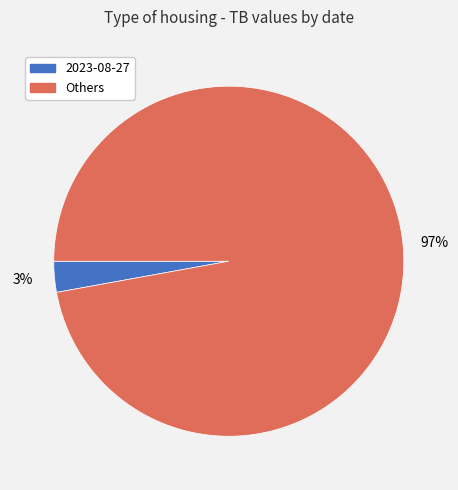

To the nearest percent, what is the difference between the largest and smallest slice percentages?

94%